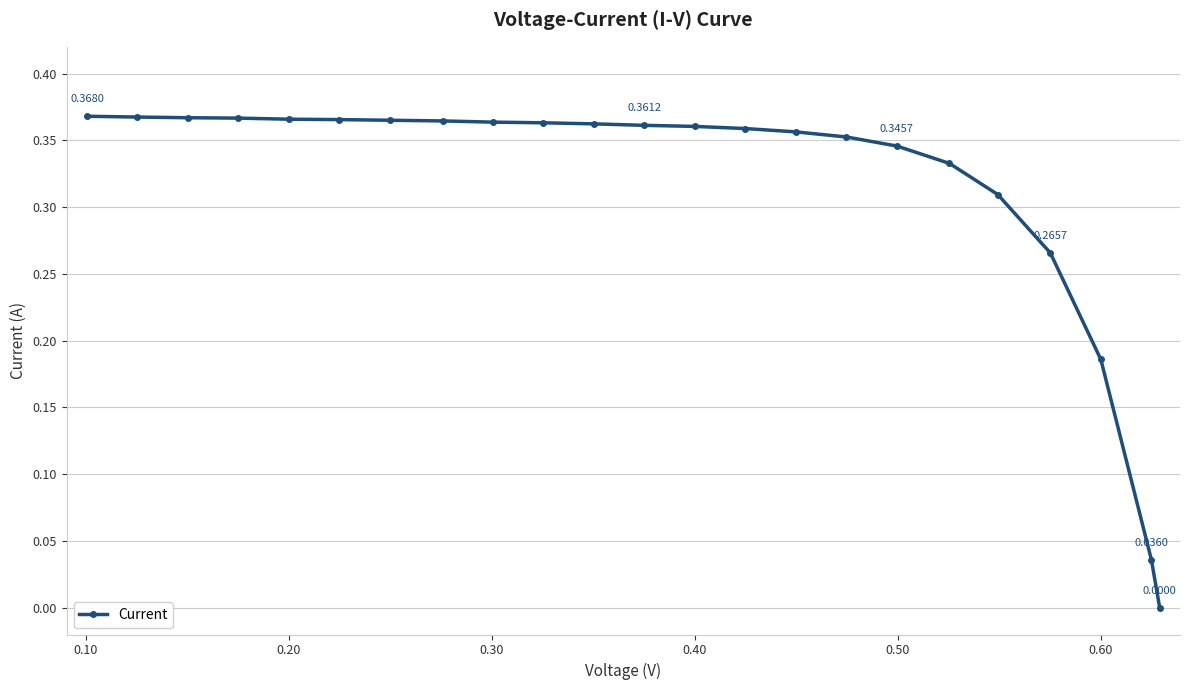

What is the sum of all values?

7.3